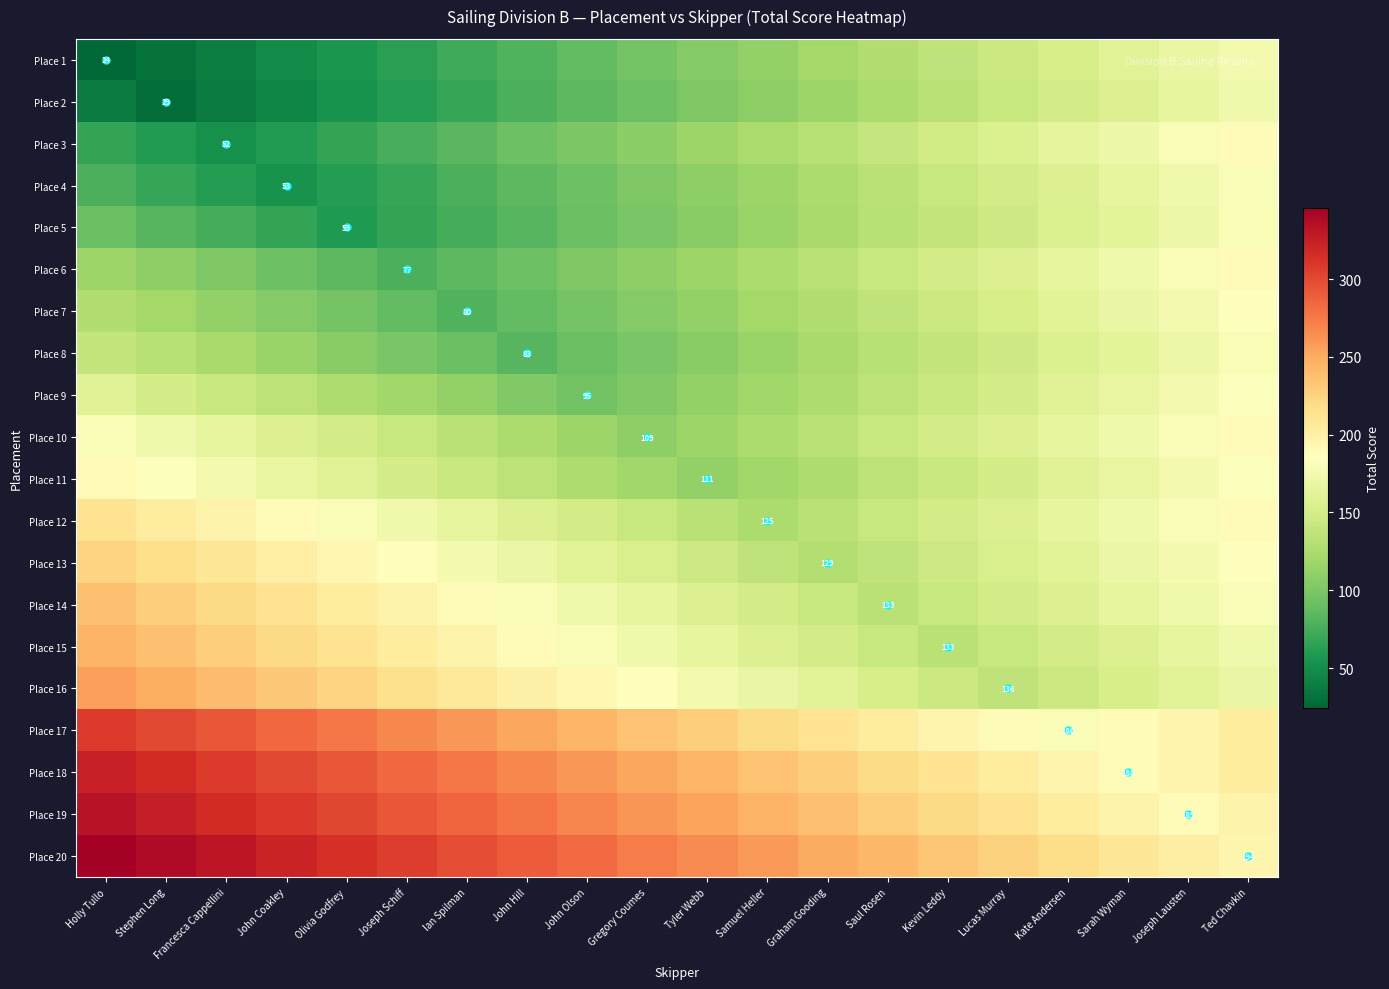

True or false: Place 16 has a value of 136 at Lucas Murray.

True